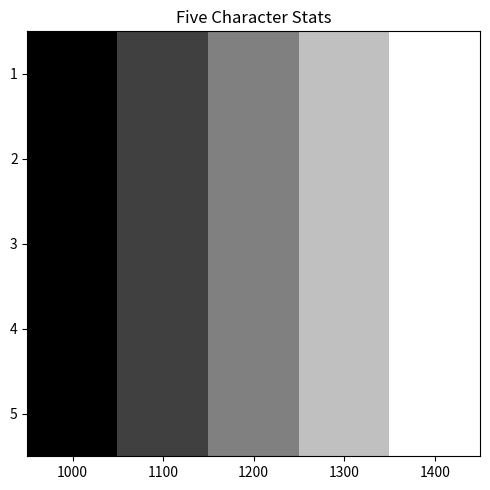

Reading left to right, extract all data points from this chart.

1: 1000=50	1100=55	1200=60	1300=65	1400=70
2: 1000=50	1100=55	1200=60	1300=65	1400=70
3: 1000=50	1100=55	1200=60	1300=65	1400=70
4: 1000=50	1100=55	1200=60	1300=65	1400=70
5: 1000=50	1100=55	1200=60	1300=65	1400=70